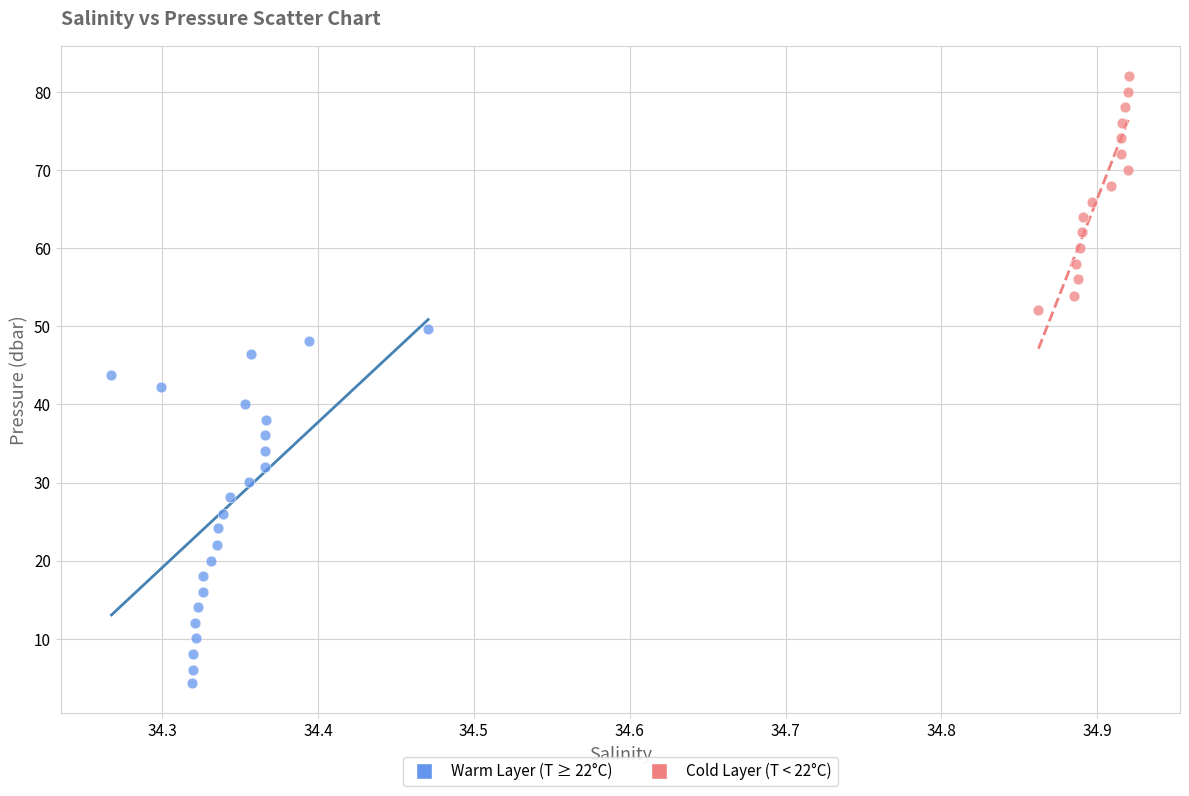

Which series contains the lowest Y value?

Warm Layer (T ≥ 22°C)